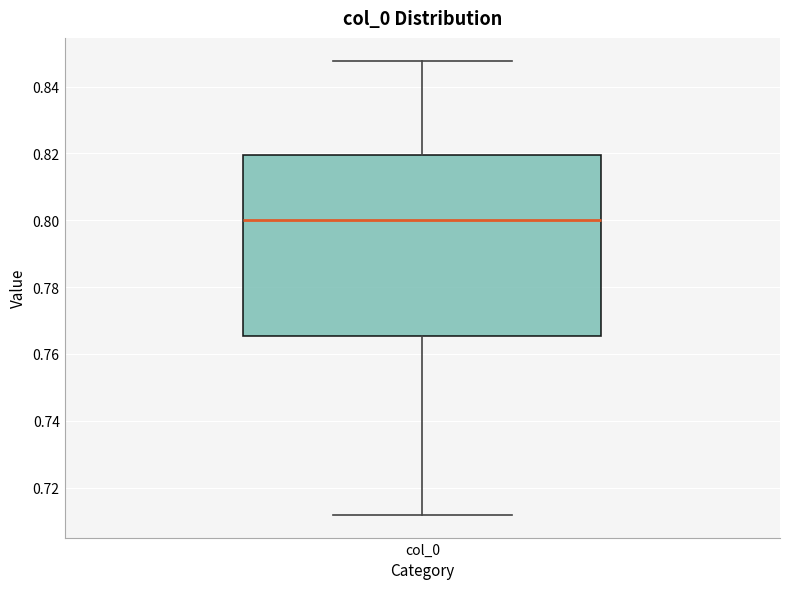

Transcribe this box plot: give where the median line is, the range the box spans, and where the two whiskers end, as read against the y-axis. The values are not printed on the chart, so give them approximately, as read against the axis.

median 0.800, box 0.766 to 0.820, whiskers 0.712 to 0.848